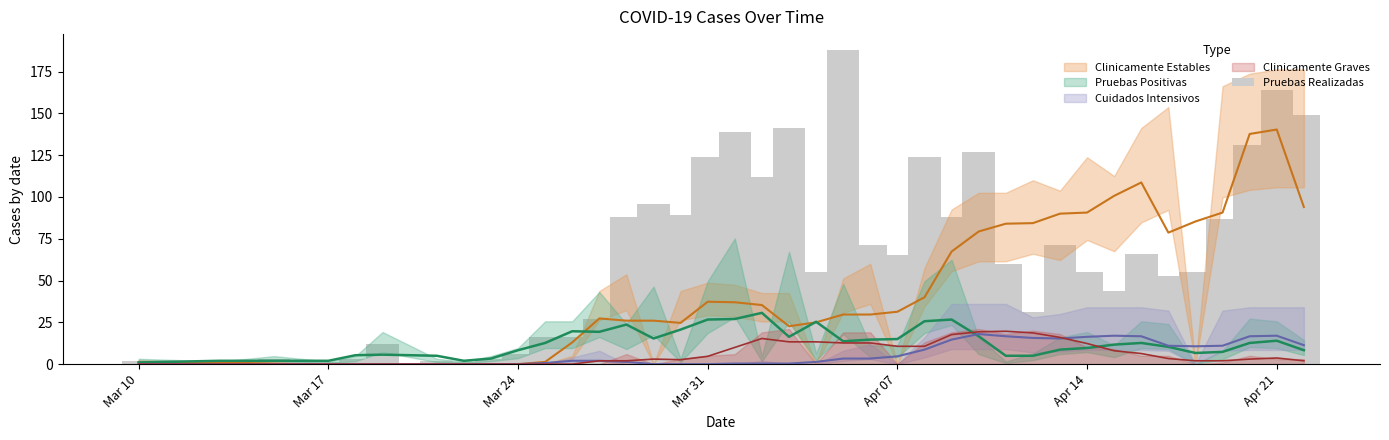

What is the value of the 4th bar from the left?

2